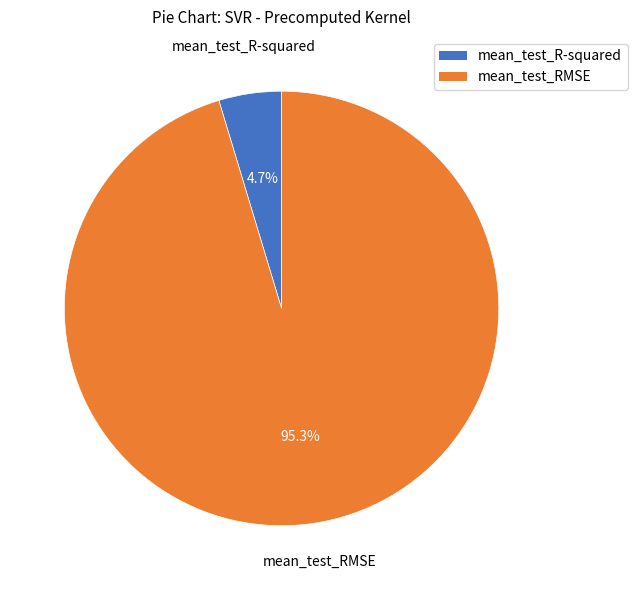

Do mean_test_RMSE and mean_test_R-squared together represent more than half of the pie?

Yes